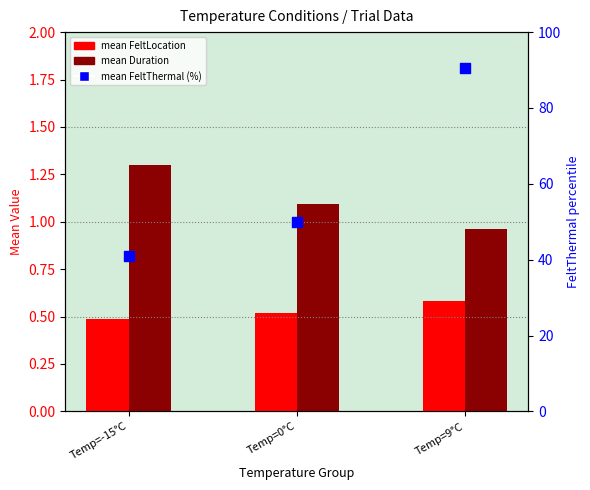

At how many categories does at least one series exceed 19?

3